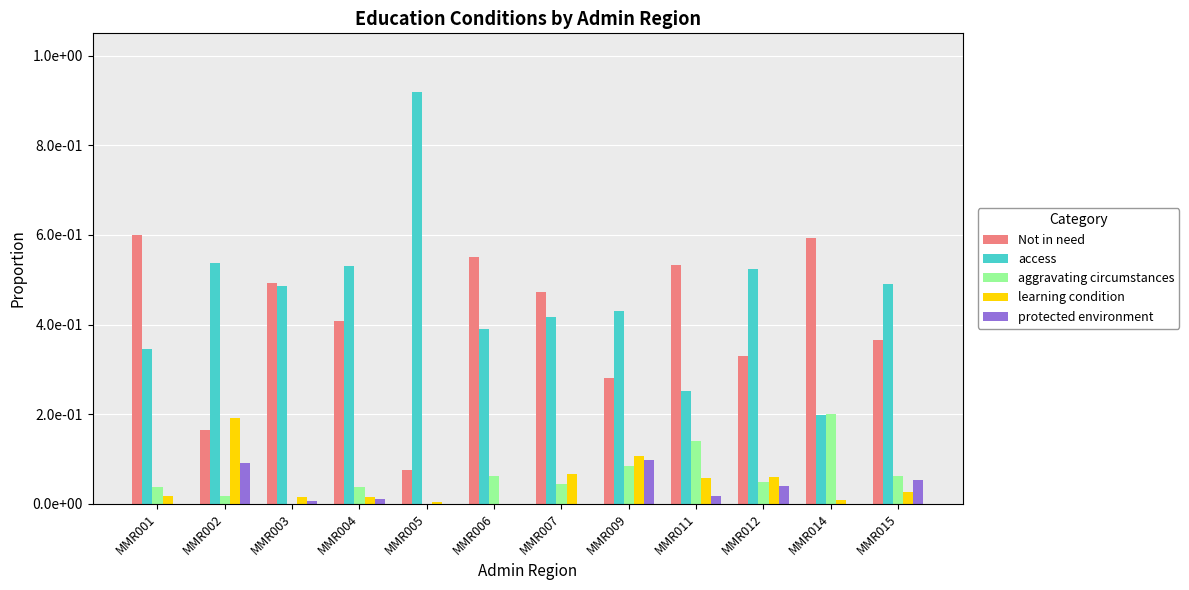

What are all the series names shown in the legend?

Not in need, access, aggravating circumstances, learning condition, protected environment